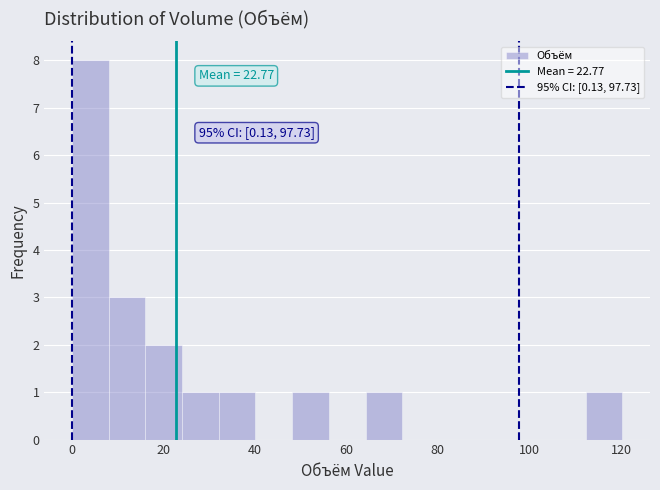

Which range on the x-axis has the tallest bar?

0 to 8